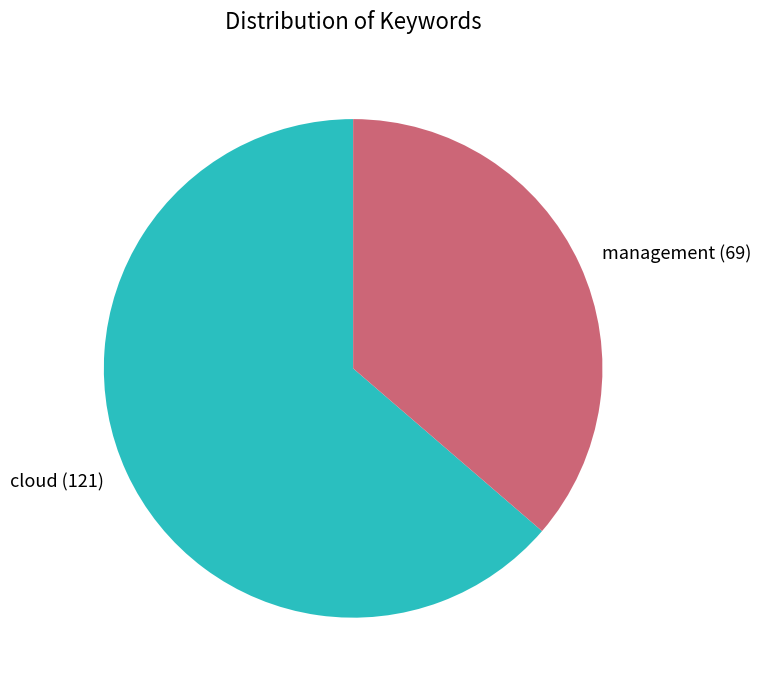

Between management and cloud, which is larger?

cloud